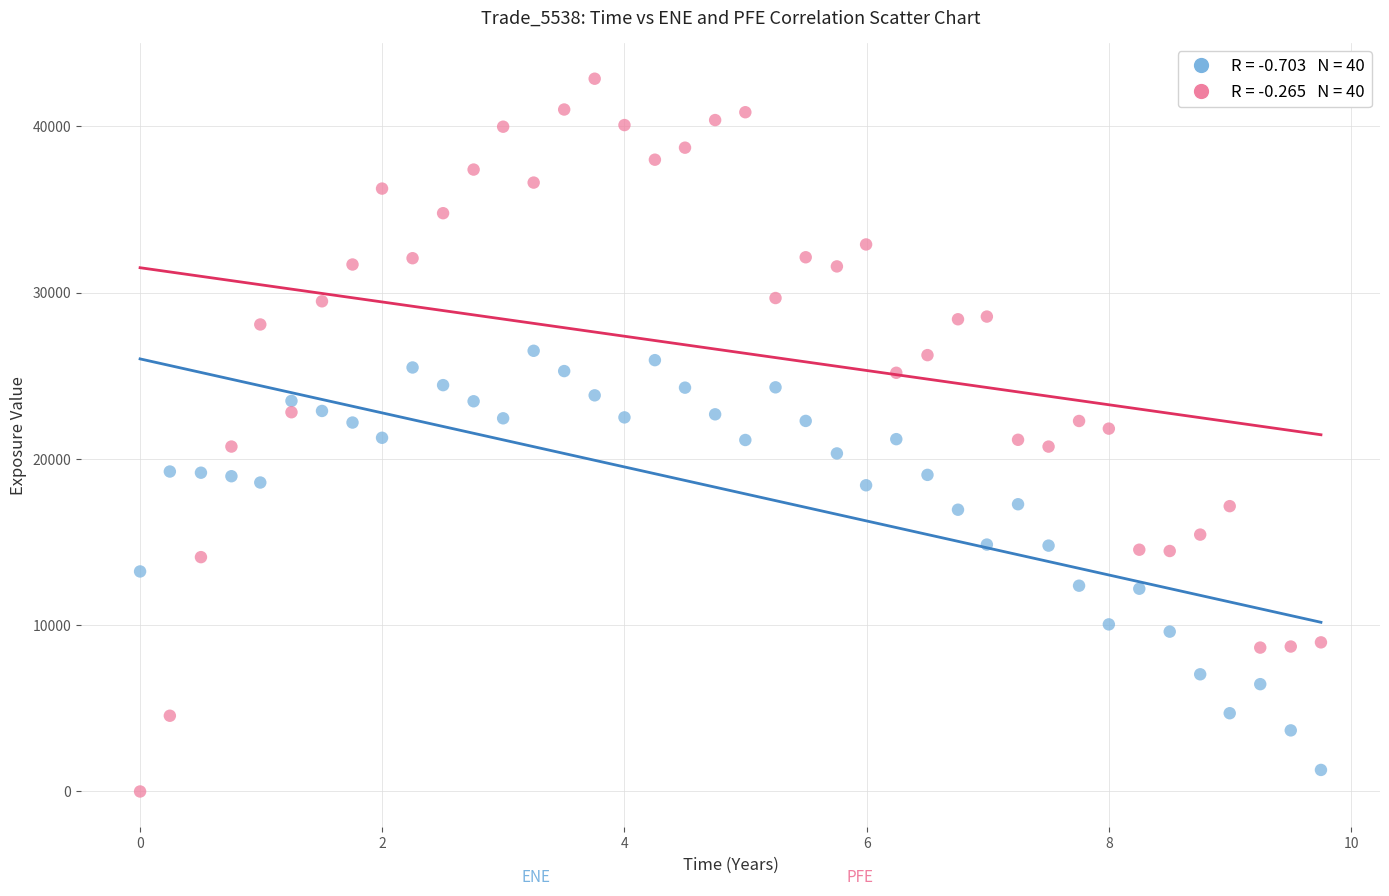

Across all data points, what is the range of X values (max minus min)?

9.8